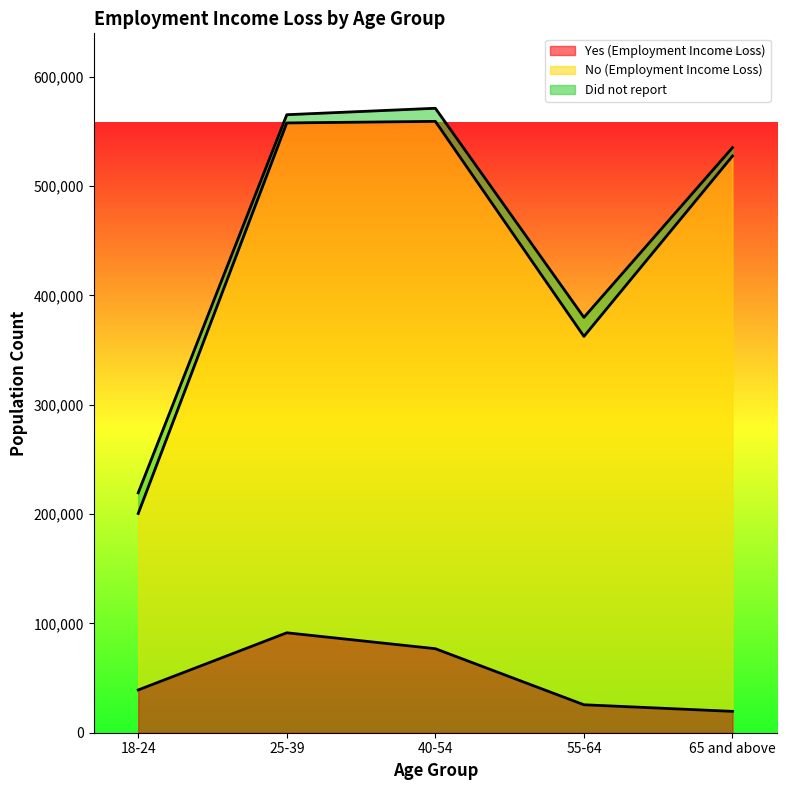

How many lines are shown in the chart?

3